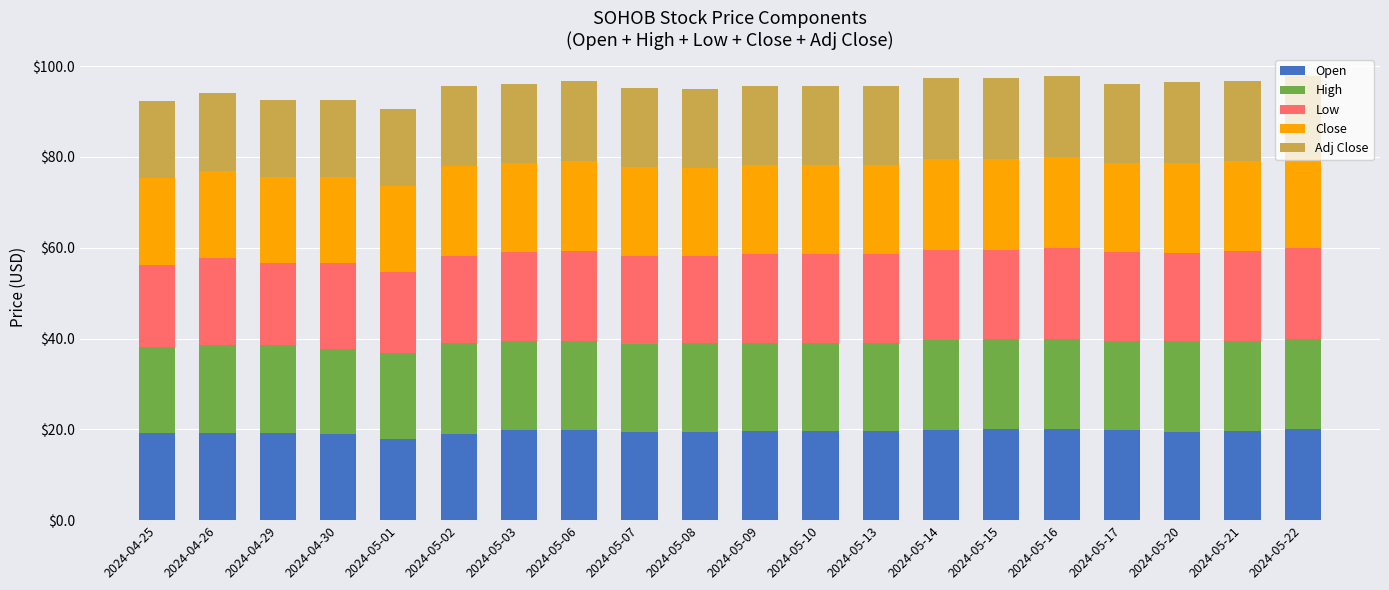

Are the bars grouped side by side (vs. stacked)?

No